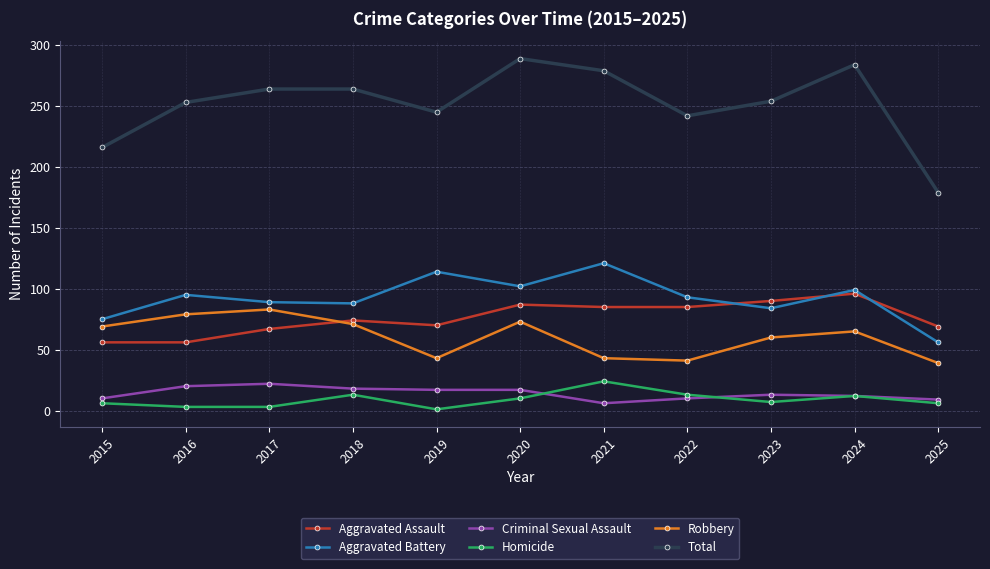

At 2019, list the series in order from largest to smallest.

Total, Aggravated Battery, Aggravated Assault, Robbery, Criminal Sexual Assault, Homicide